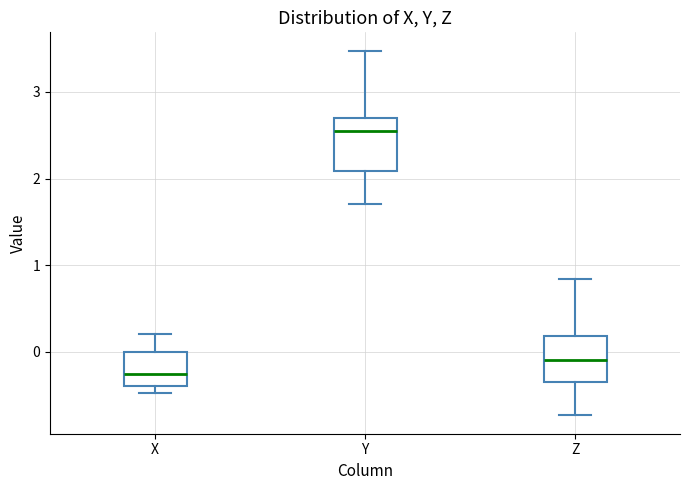

Reading left to right, transcribe this box plot: for each box, give where its median line is, the range the box spans, and where its two whiskers end, as read against the y-axis. The values are not printed on the chart, so give them approximately, as read against the axis.

X: median -0.3, box -0.4 to 0.0, whiskers -0.5 to 0.2
Y: median 2.5, box 2.1 to 2.7, whiskers 1.7 to 3.5
Z: median -0.1, box -0.3 to 0.2, whiskers -0.7 to 0.8